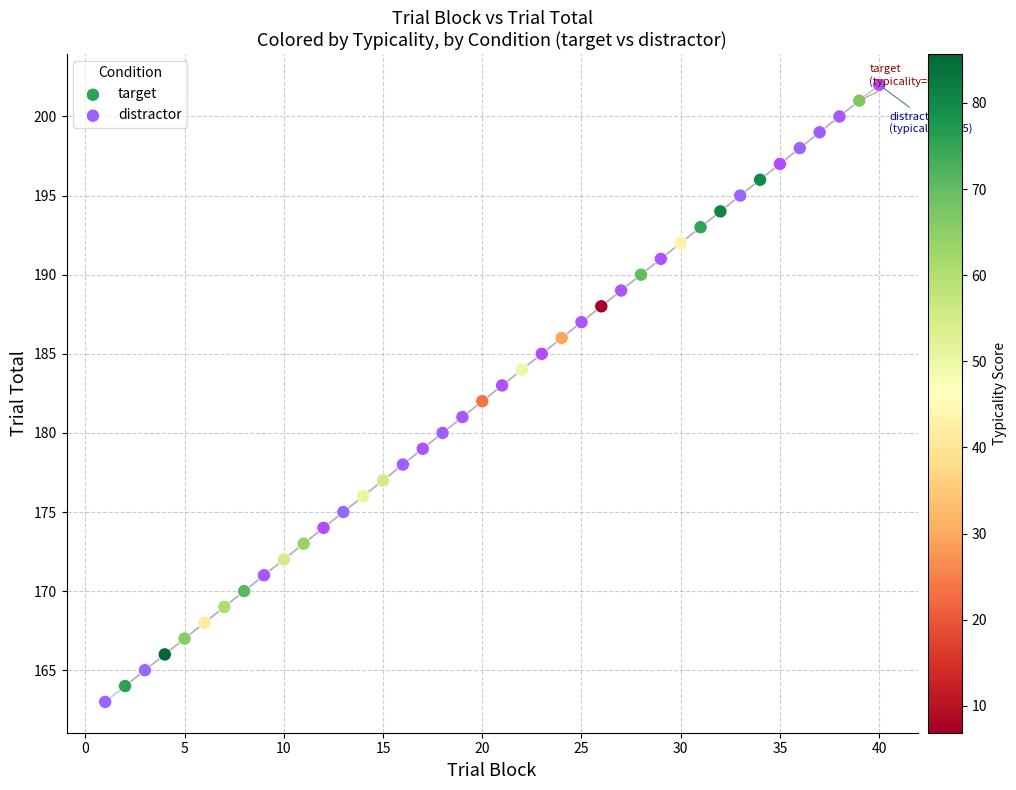

What are all the series names shown in the legend?

target, distractor